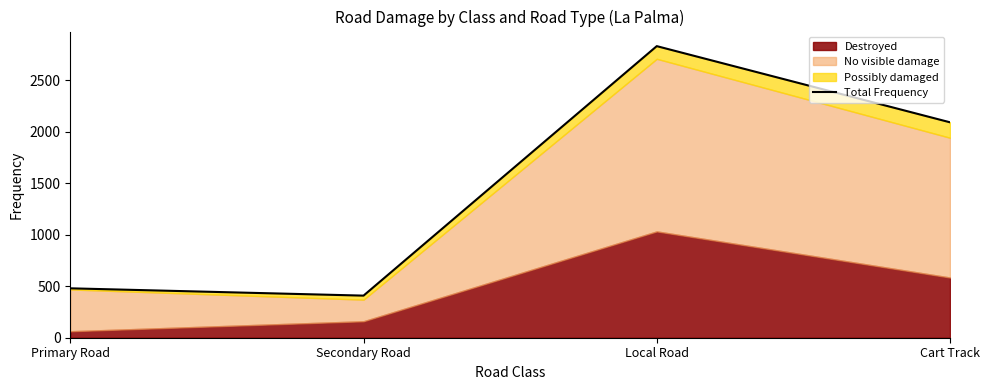

What is the change in value from Secondary Road to Cart Track?

+1684